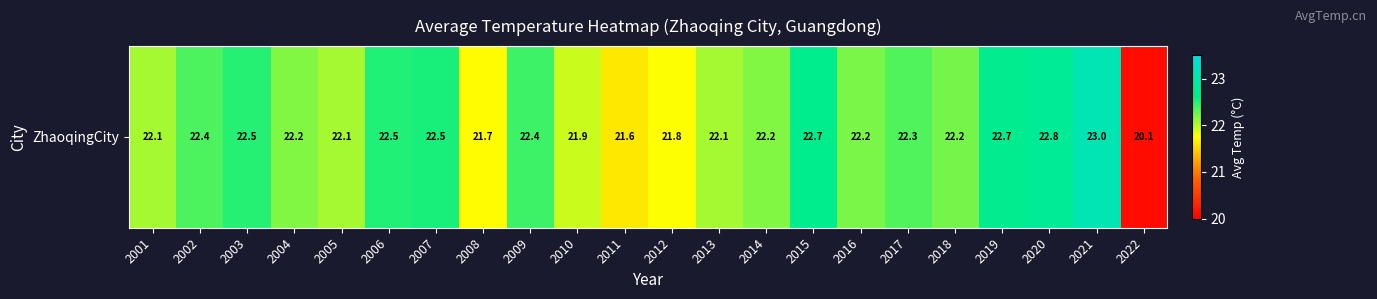

Rank the categories by value from lowest to highest.

2022, 2011, 2008, 2012, 2010, 2013, 2005, 2001, 2004, 2014, 2016, 2018, 2017, 2002, 2009, 2003, 2006, 2007, 2015, 2019, 2020, 2021